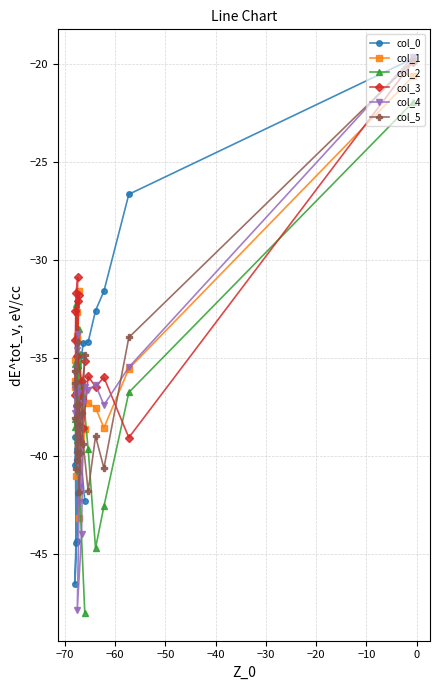

List the series in order of their peak value, lowest first.

col_2, col_1, col_3, col_5, col_0, col_4